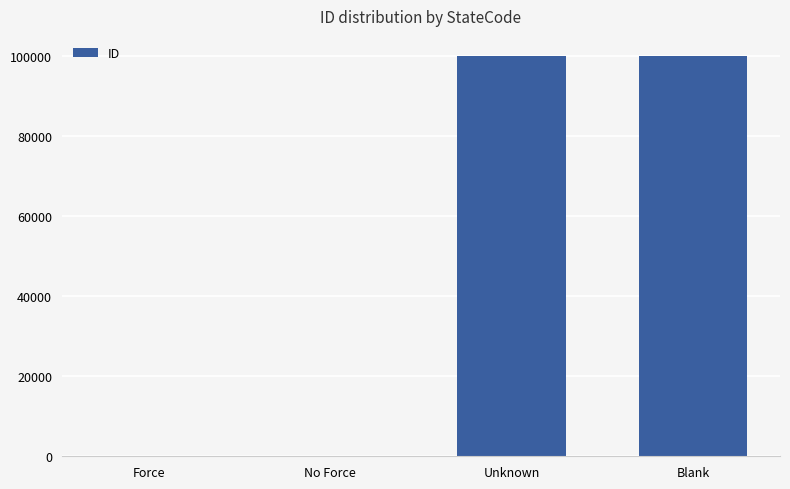

What is the greatest value displayed?

99999